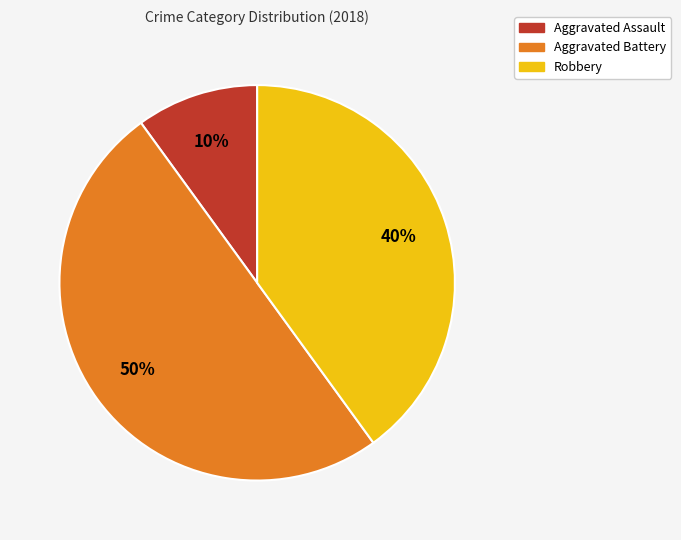

To the nearest percent, what is the average slice percentage?

33%